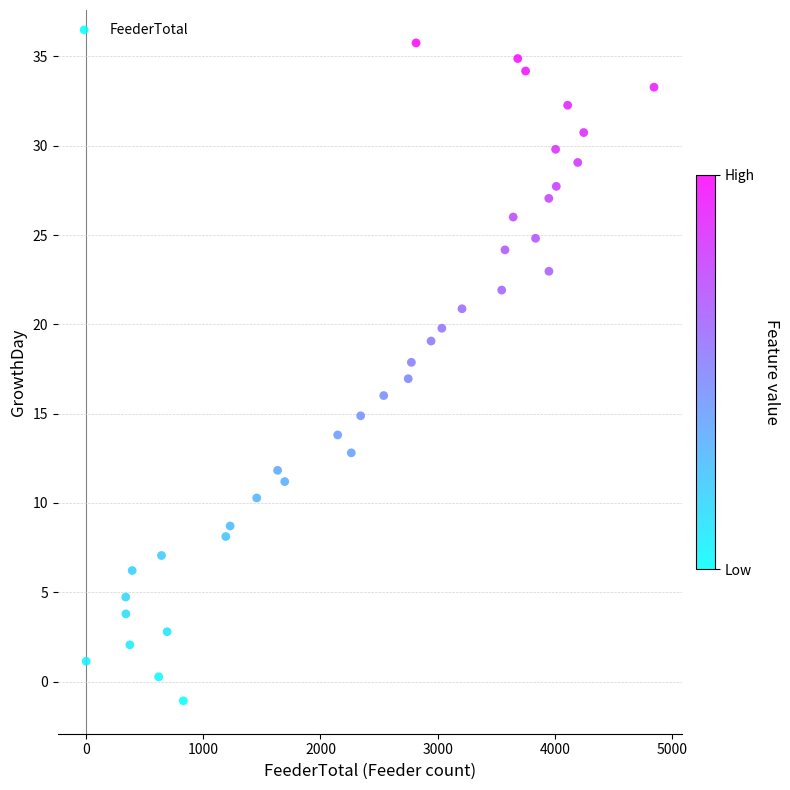

What is the range of Y values (max minus min)?

36.8